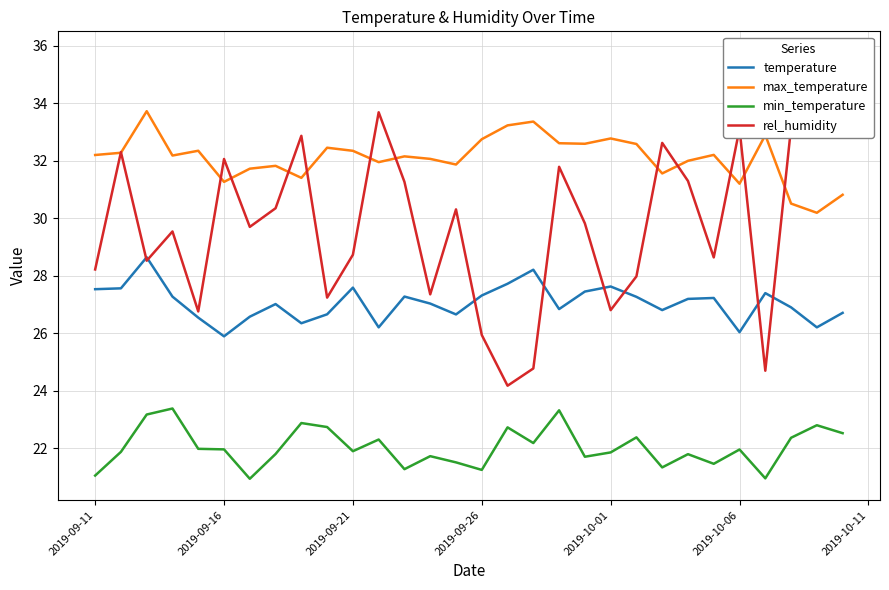

True or false: temperature and max_temperature intersect in this chart.

False